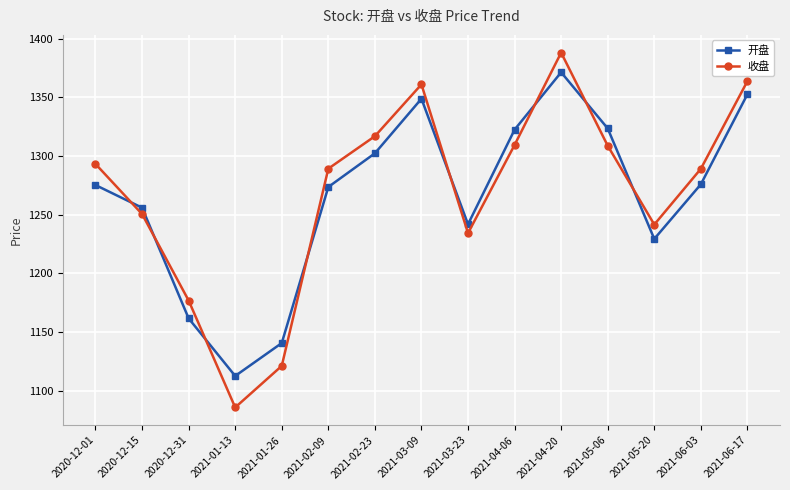

What is the label of the 6th point from the left?

2021-02-09